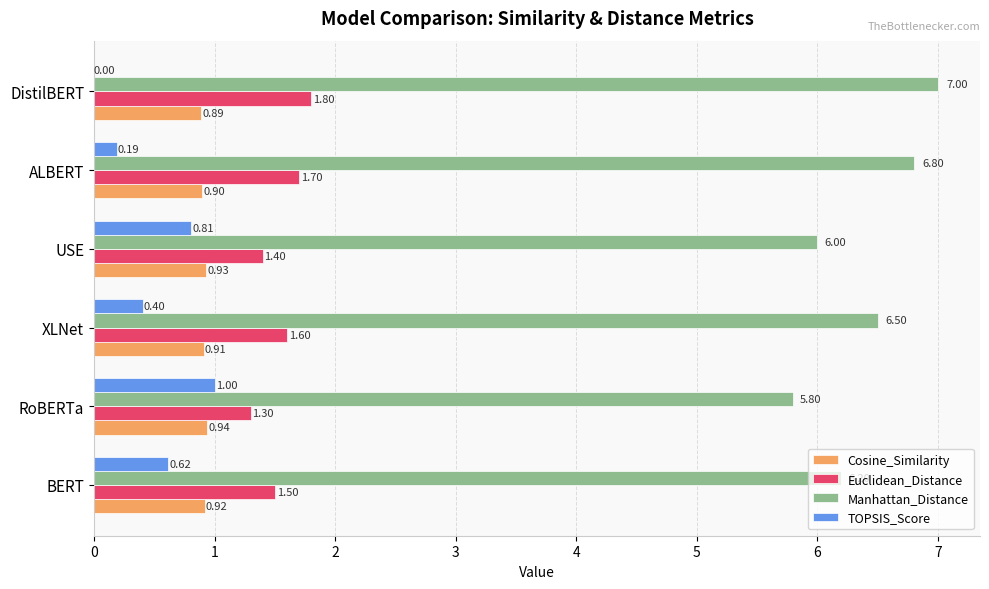

Which series changed the most between USE and DistilBERT?

Manhattan_Distance